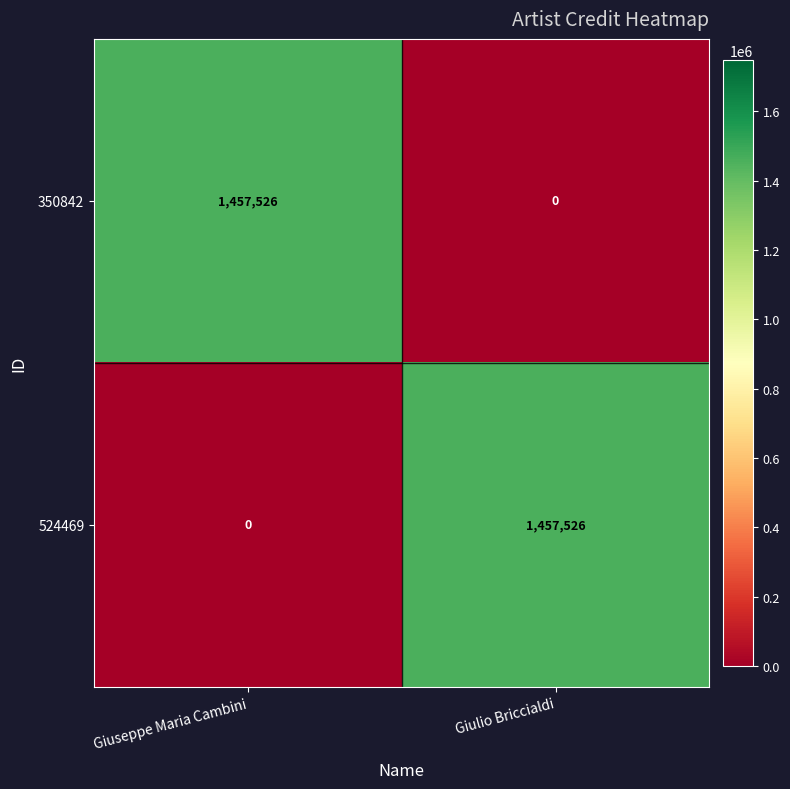

What is the spread (max minus min) of values at Giuseppe Maria Cambini?

1457526